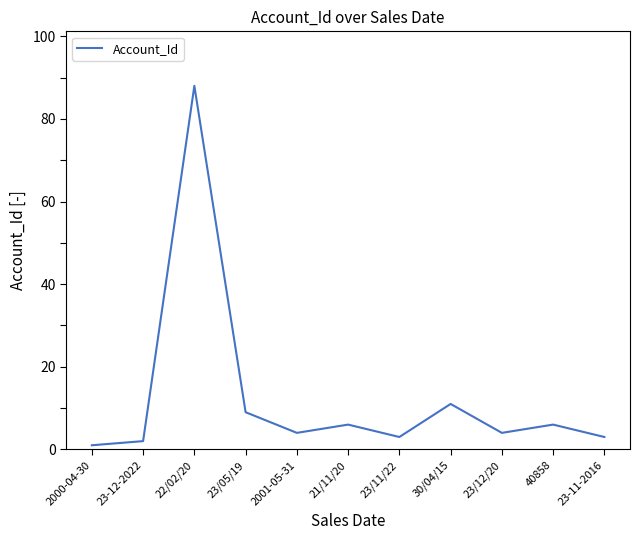

What is the change in value from 22/02/20 to 40858?

-82